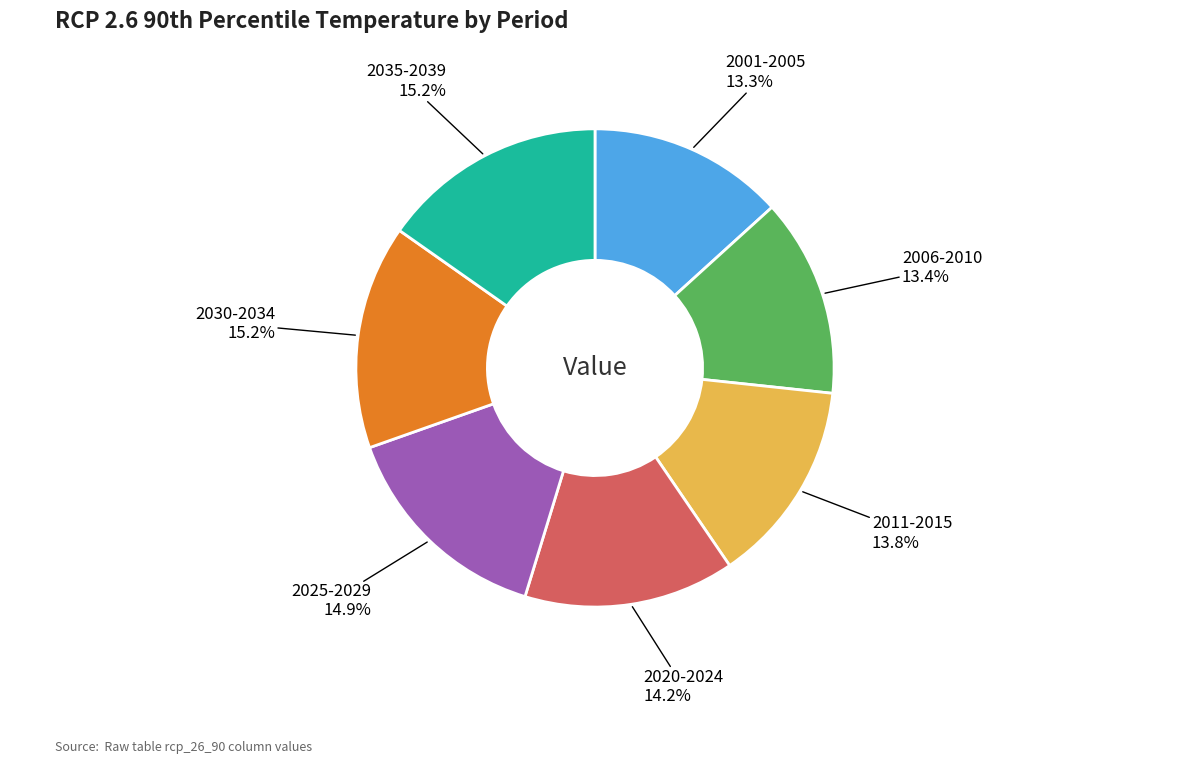

Is there a majority slice in this chart?

No